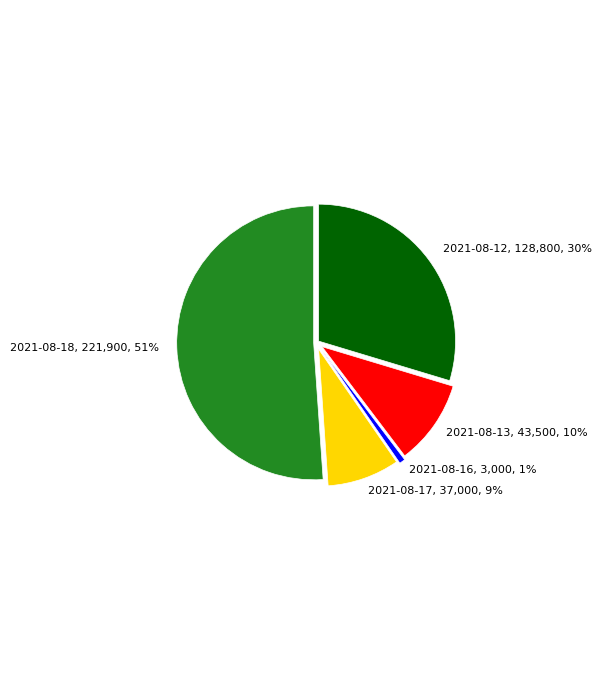

Does any single category account for the majority?

Yes